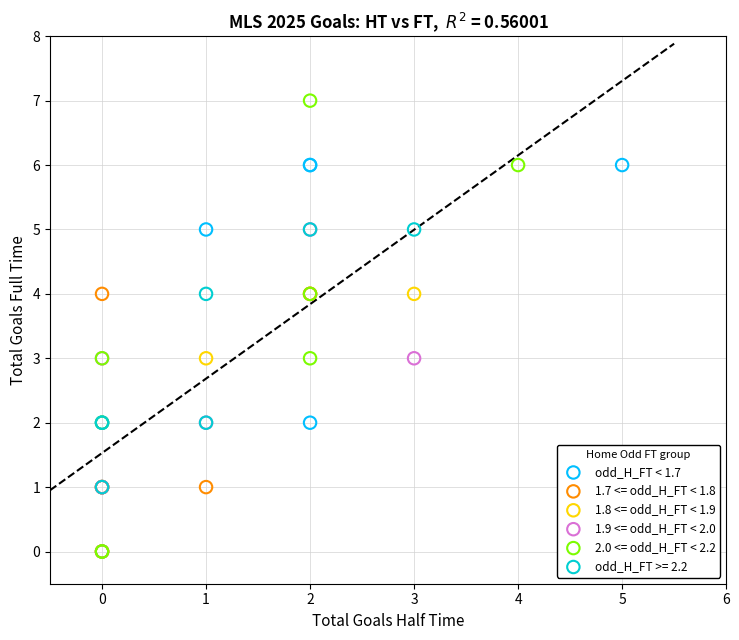

Which series reaches the maximum Y coordinate?

2.0 <= odd_H_FT < 2.2